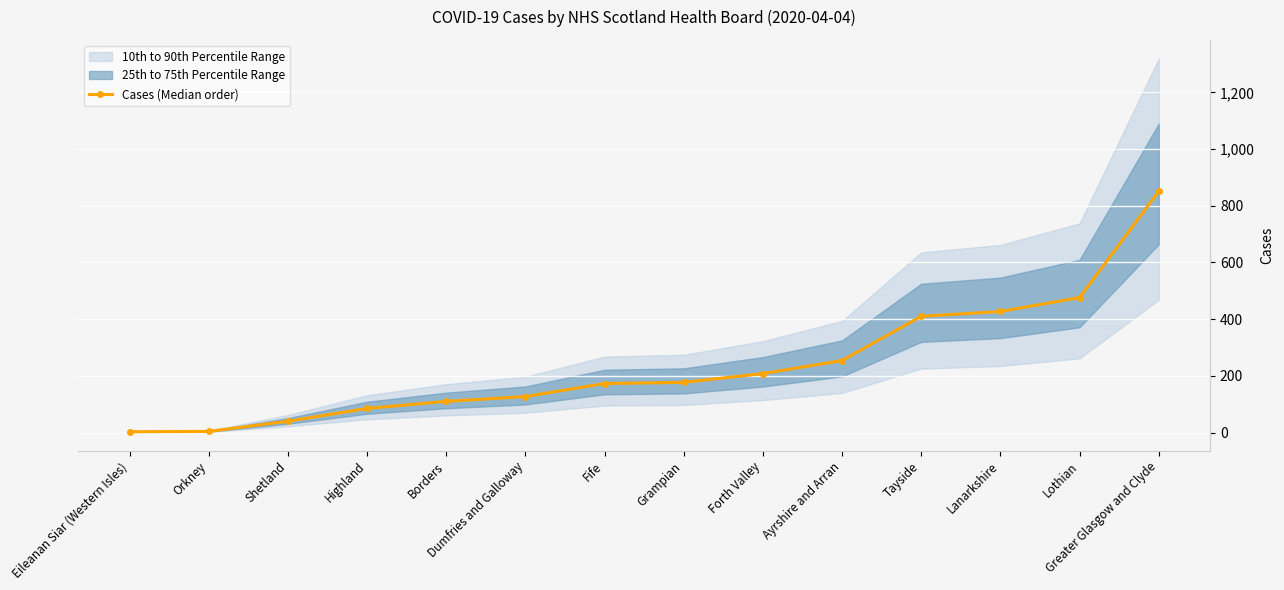

What is the change in value from Lanarkshire to Lothian?

+49